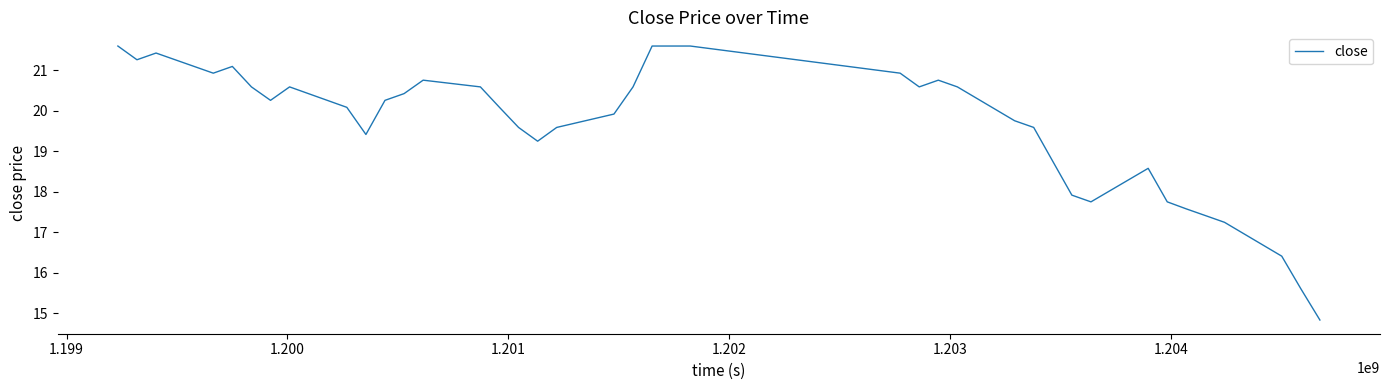

True or false: there are more than 0 points higher than both neighbors.

True